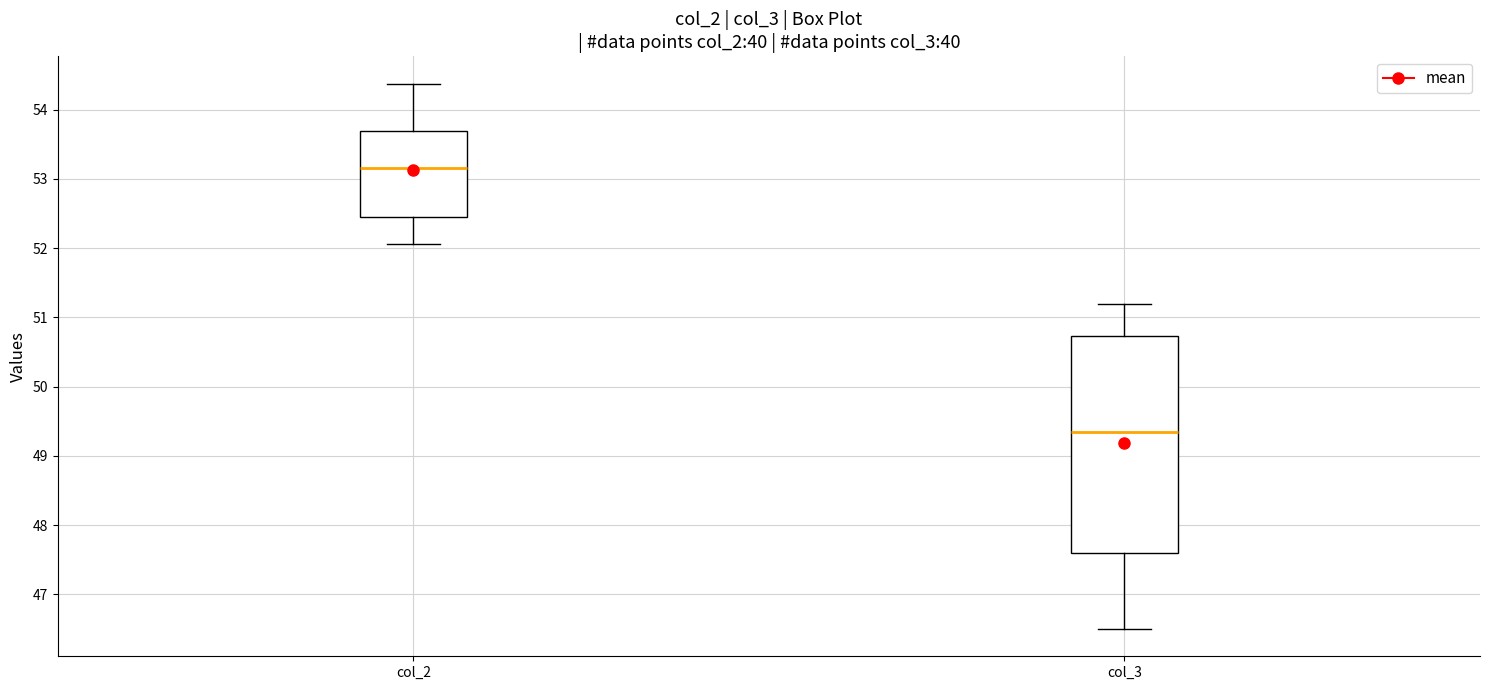

Which box's median line is the highest?

col_2